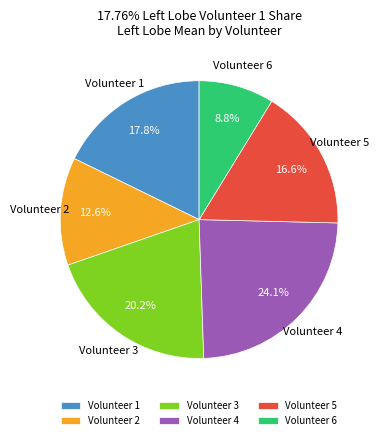

Is there any slice that represents more than half of the pie?

No